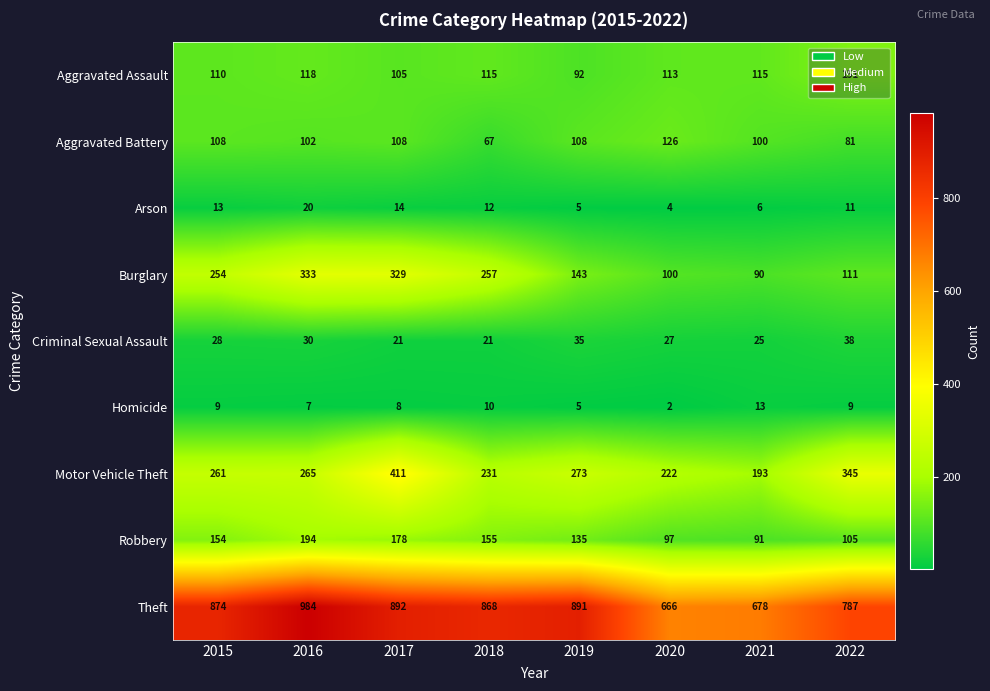

At how many categories does at least one series exceed 556?

8